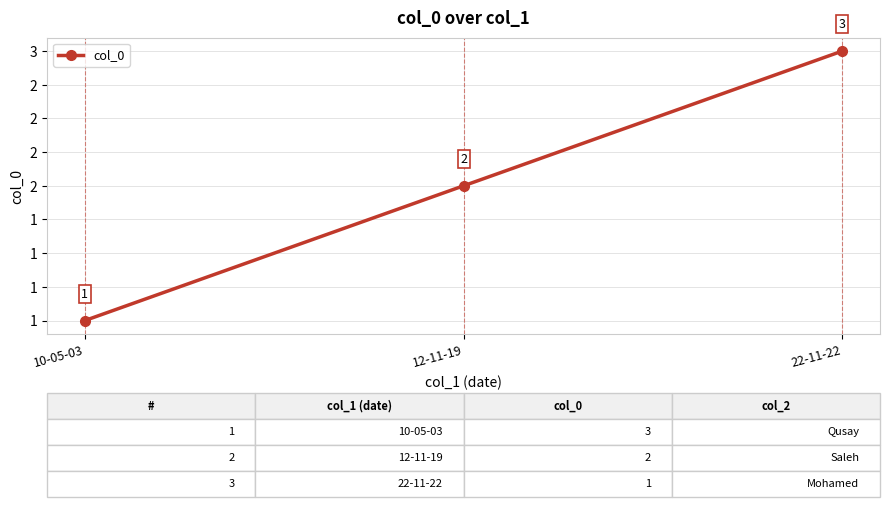

What is the label of the 2nd point from the right?

12-11-19